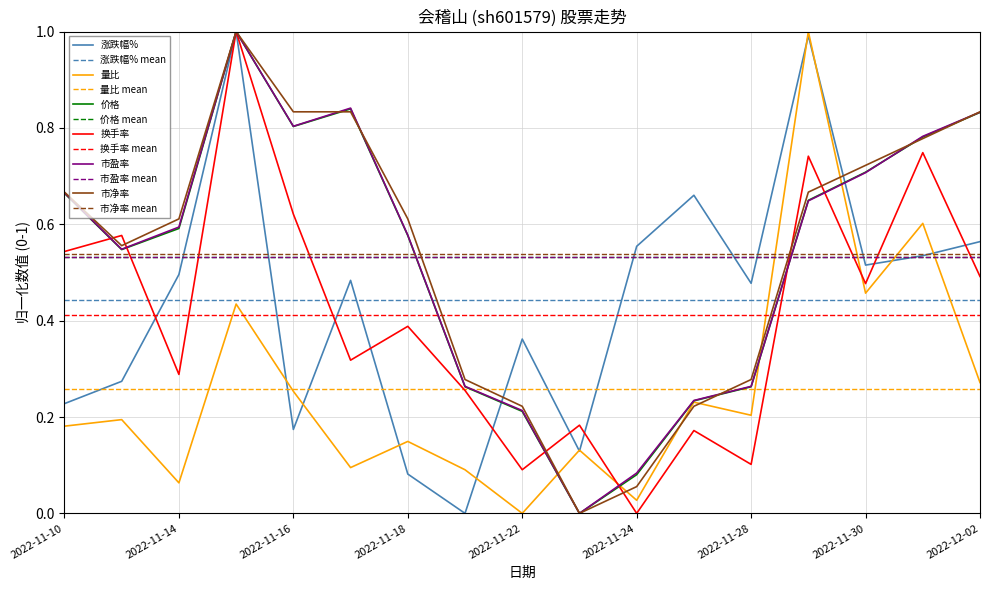

True or false: 换手率 has more than 1 interior local peaks.

True